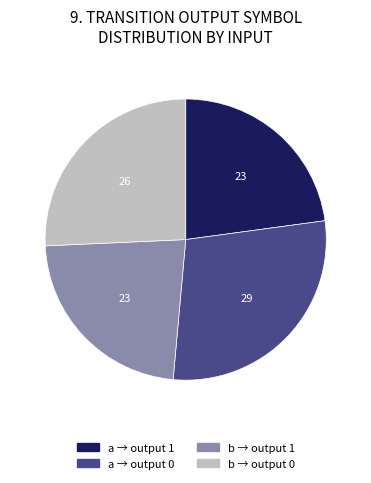

How many slices are in this pie chart?

4